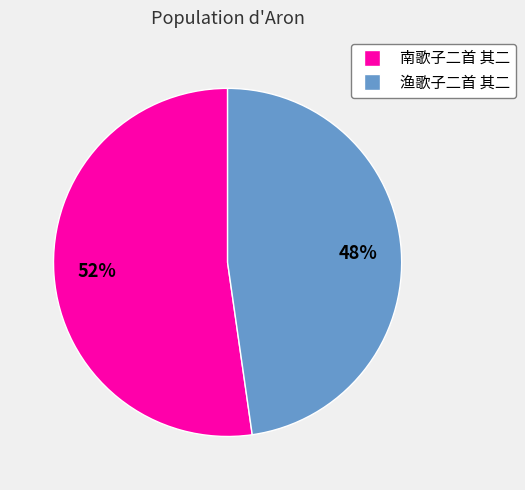

Is there a majority slice in this chart?

Yes